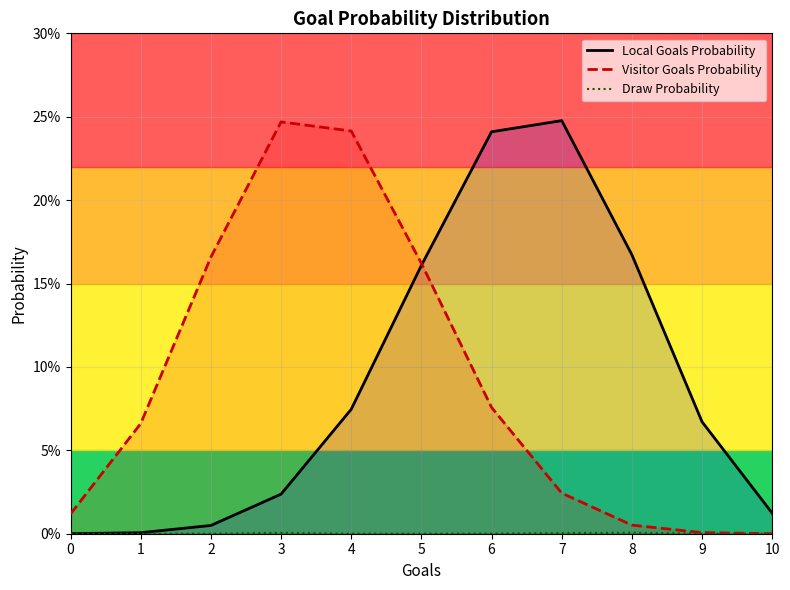

At which category is the sum across all series the highest?

5